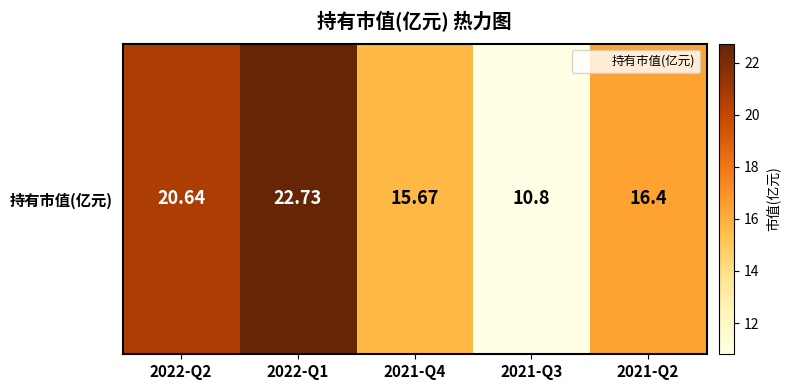

What is the maximum value shown in the chart?

22.7